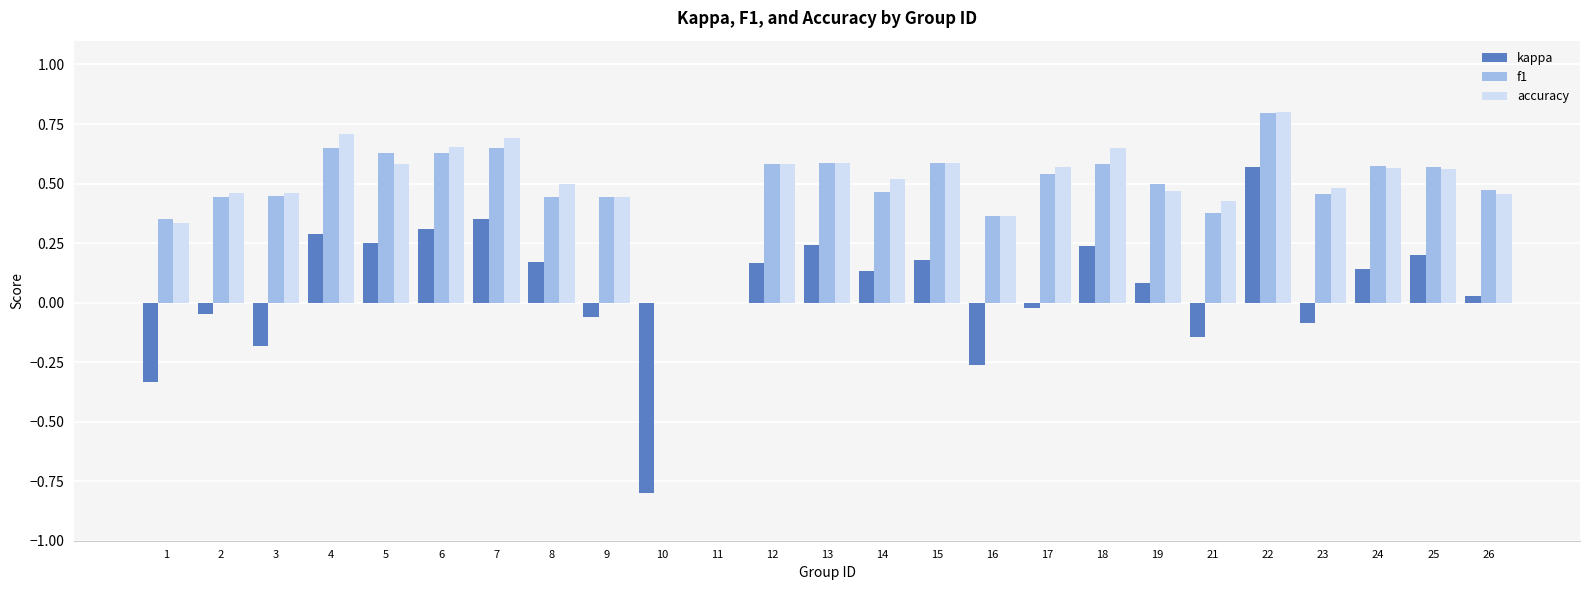

At which label does accuracy reach its peak?

22